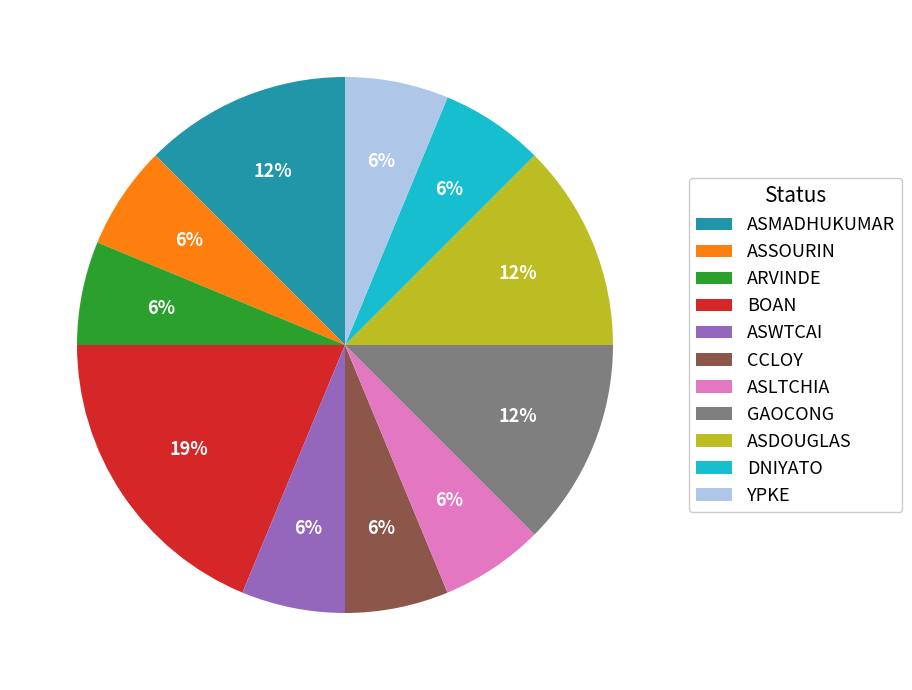

To the nearest percent, what is the average slice percentage?

9%